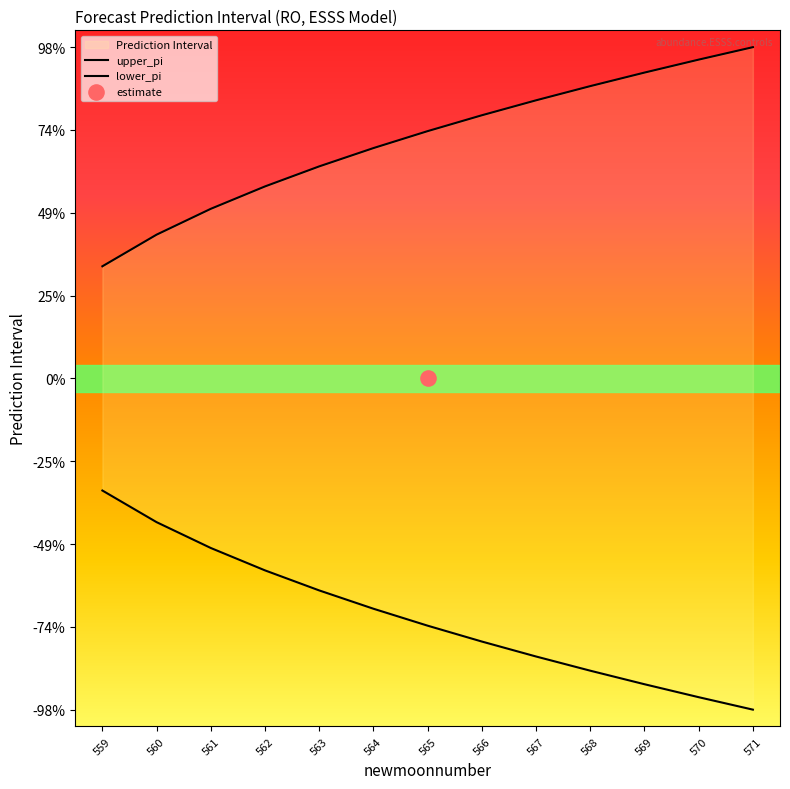

Which series contains the lowest Y value?

lower_pi